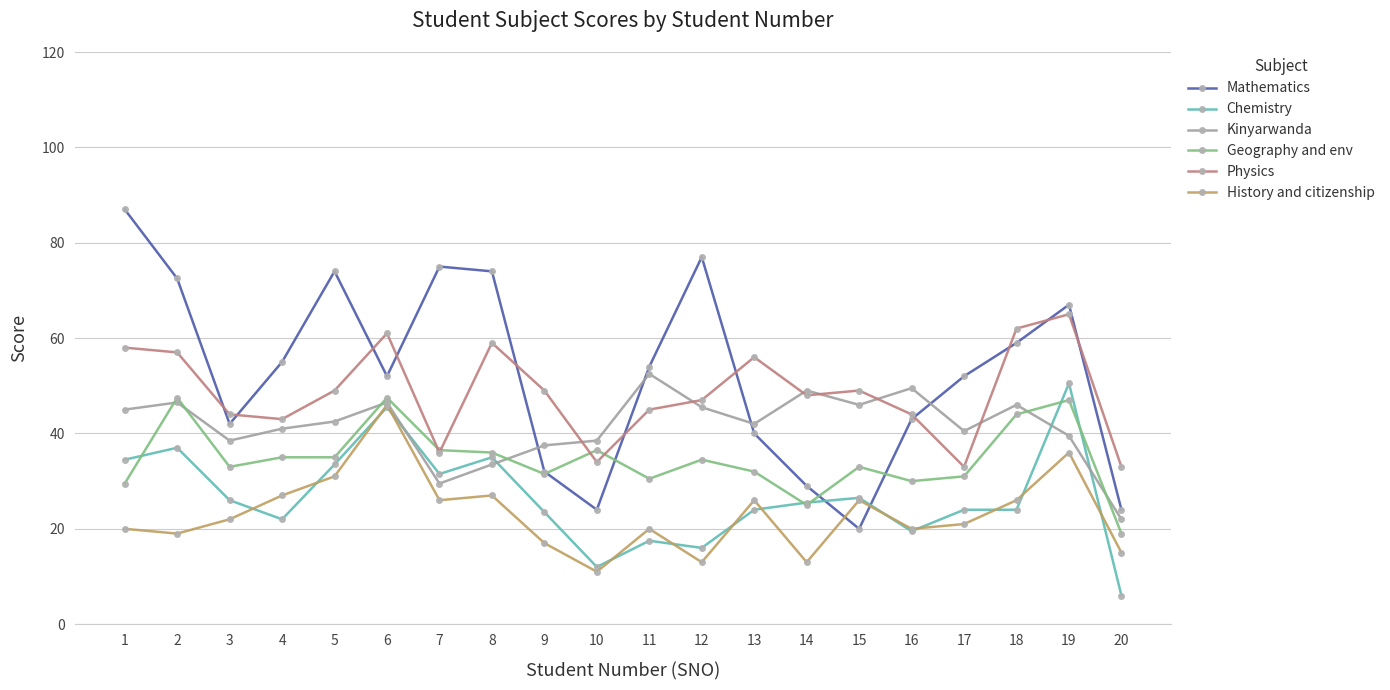

At which label does Physics reach its peak?

19